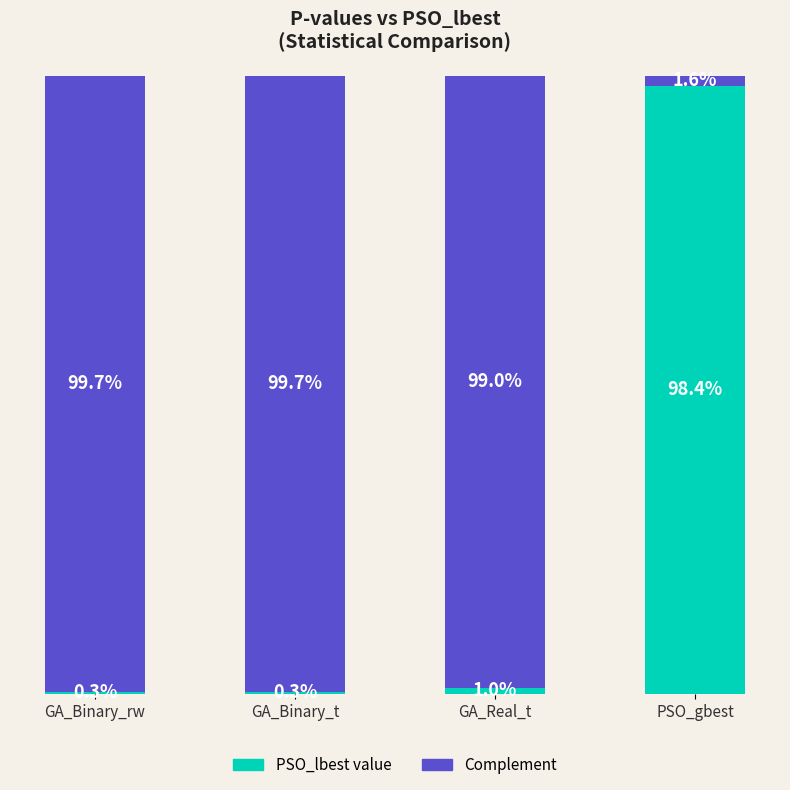

At which label is PSO_lbest value closest to 49?

GA_Real_t